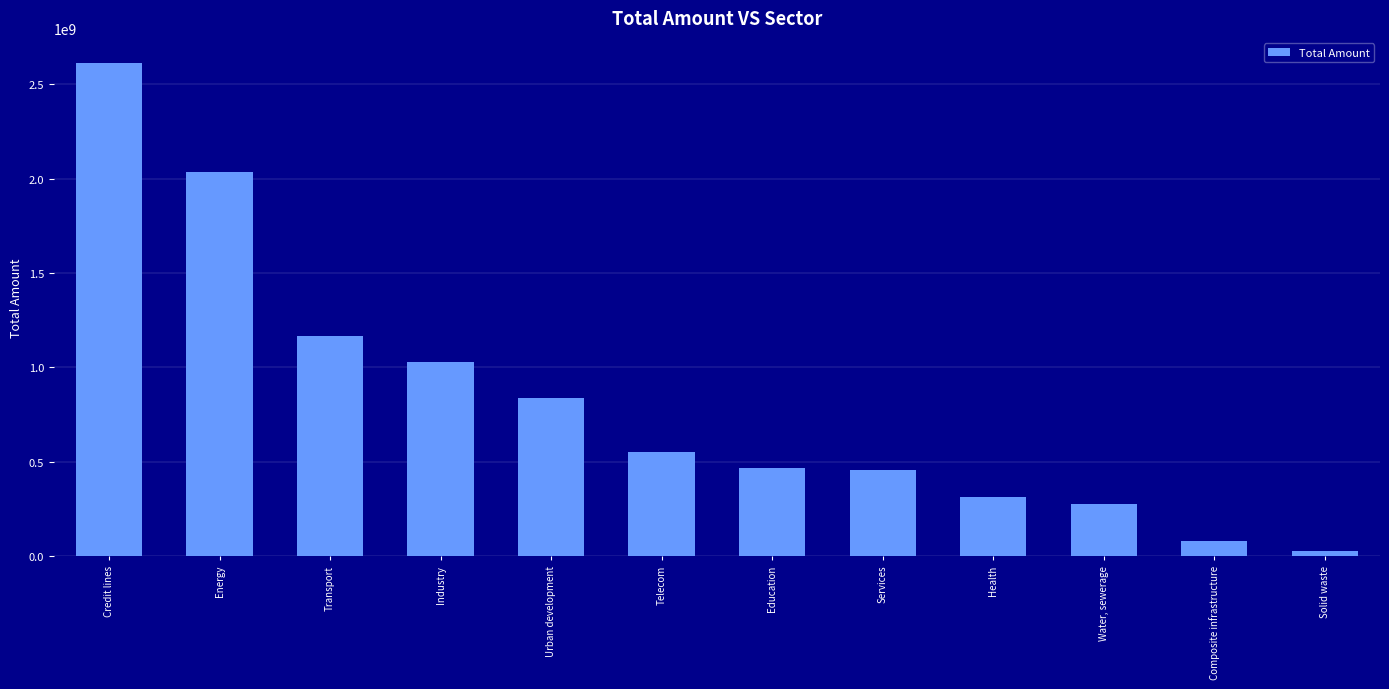

List the labels in order of value, largest first.

Credit lines, Energy, Transport, Industry, Urban development, Telecom, Education, Services, Health, Water, sewerage, Composite infrastructure, Solid waste